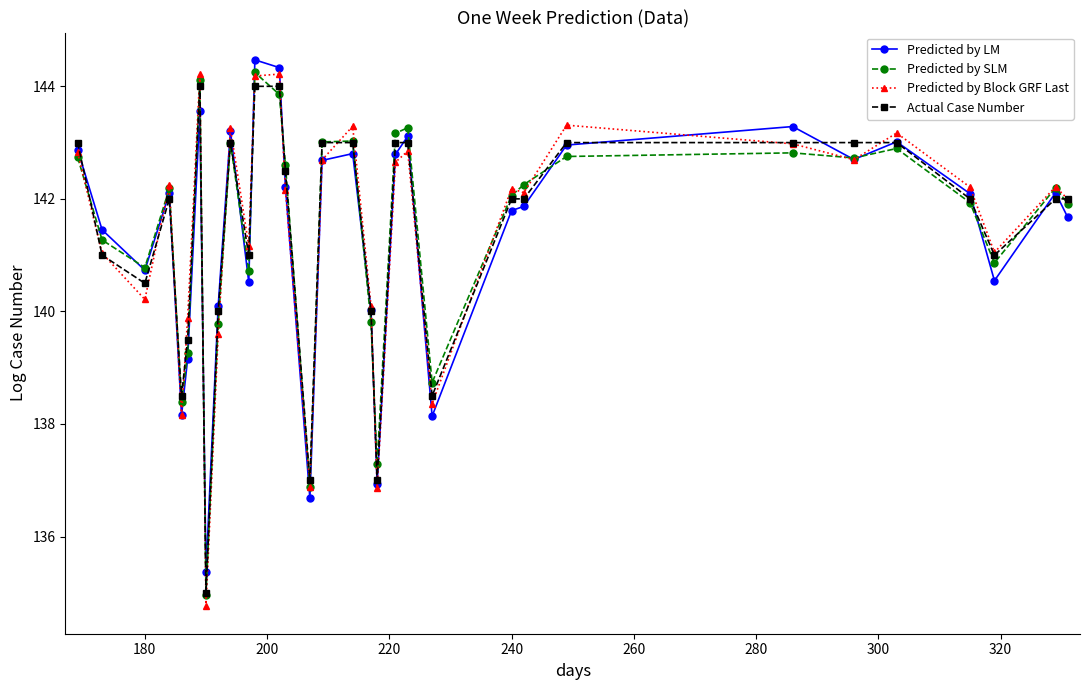

Which series has the largest range (max minus min)?

Predicted by Block GRF Last